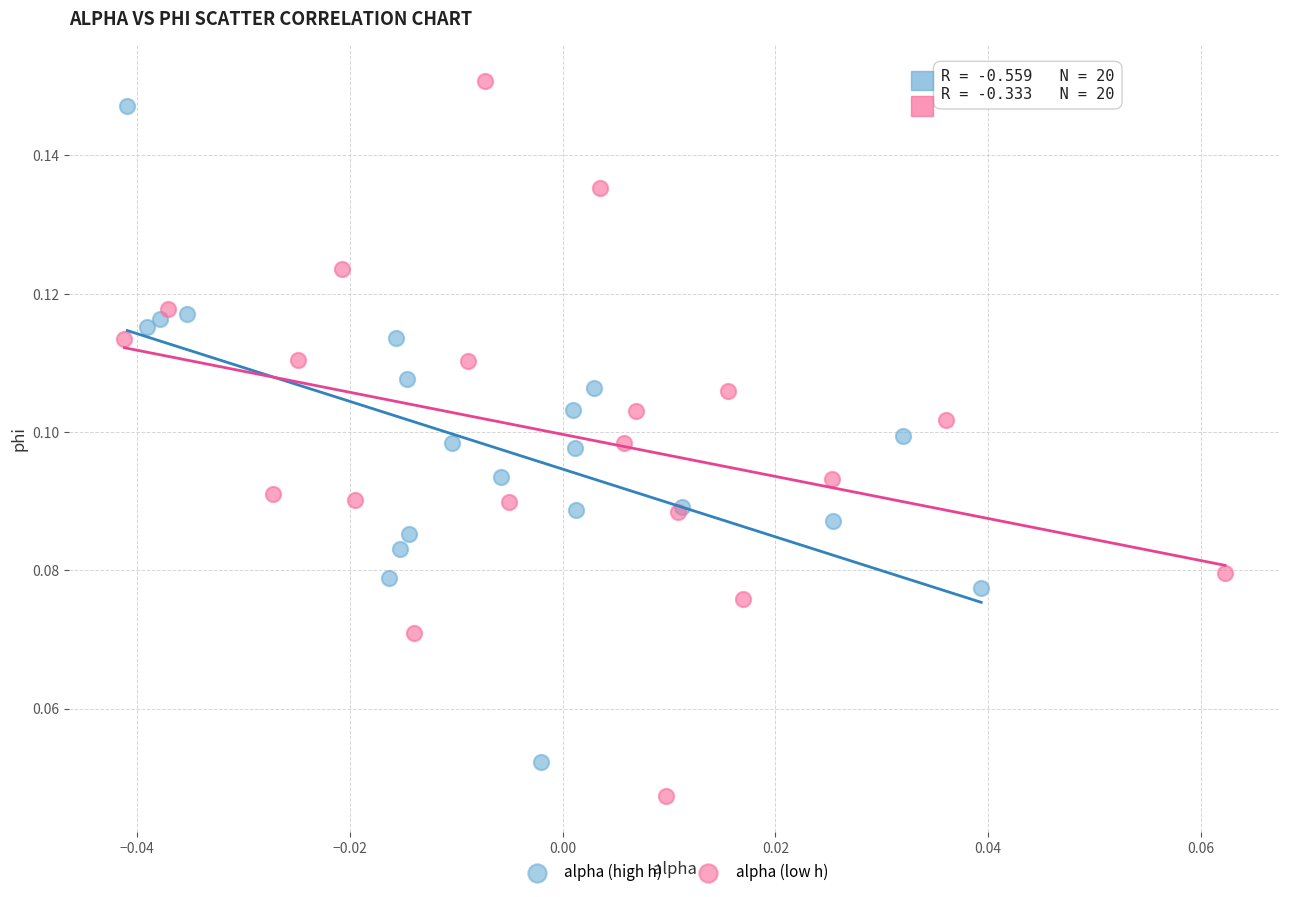

What are all the series names shown in the legend?

alpha (high h), alpha (low h)